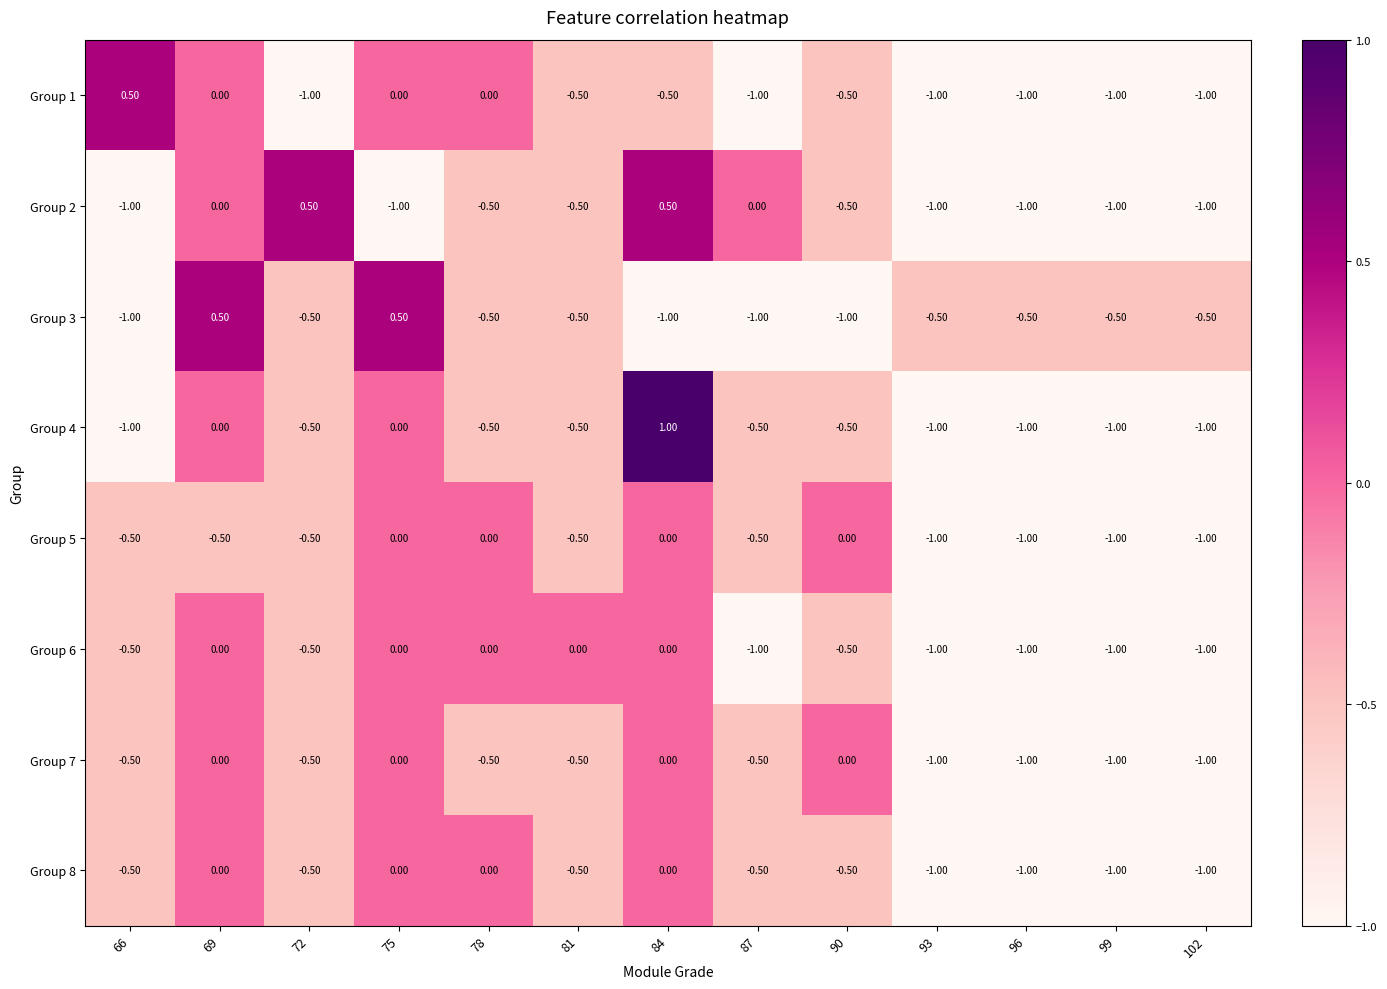

What is the total value across all series at 66?

-4.5